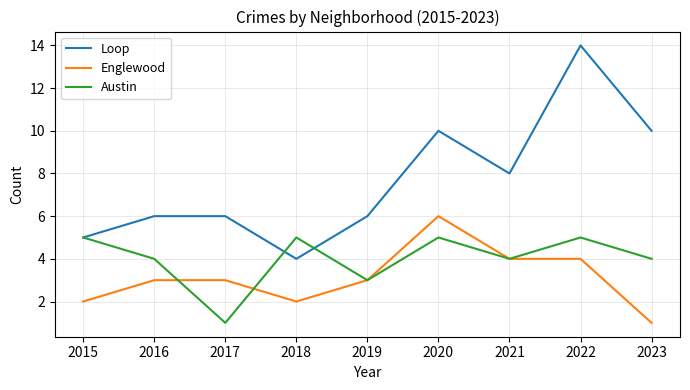

What is the sum of the Englewood values at 2020 and 2022?

10